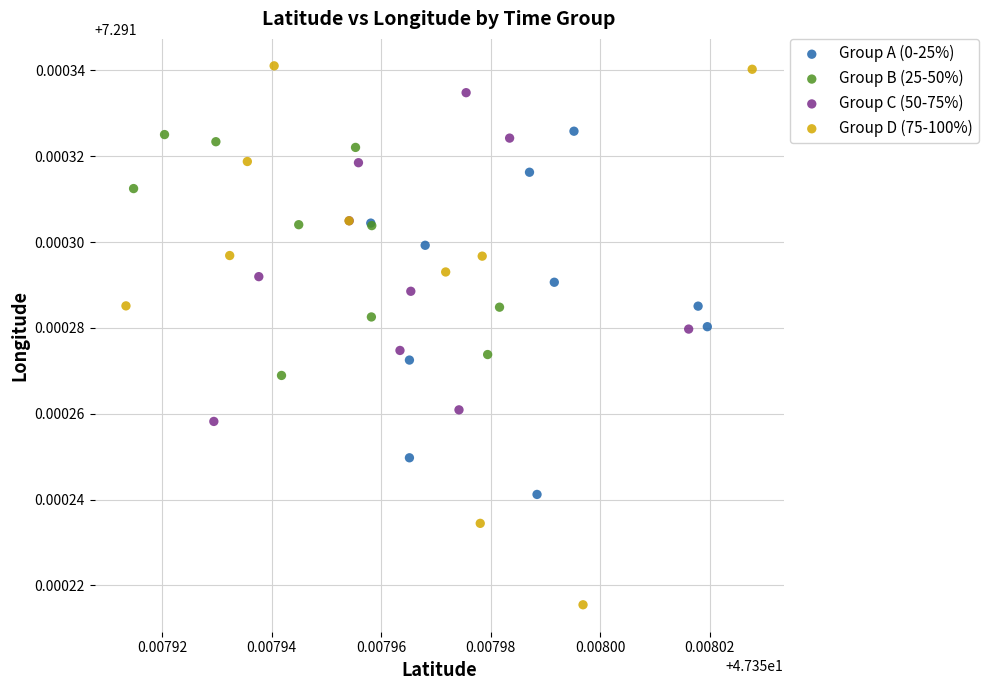

Which series reaches the minimum Y coordinate?

Group D (75-100%)